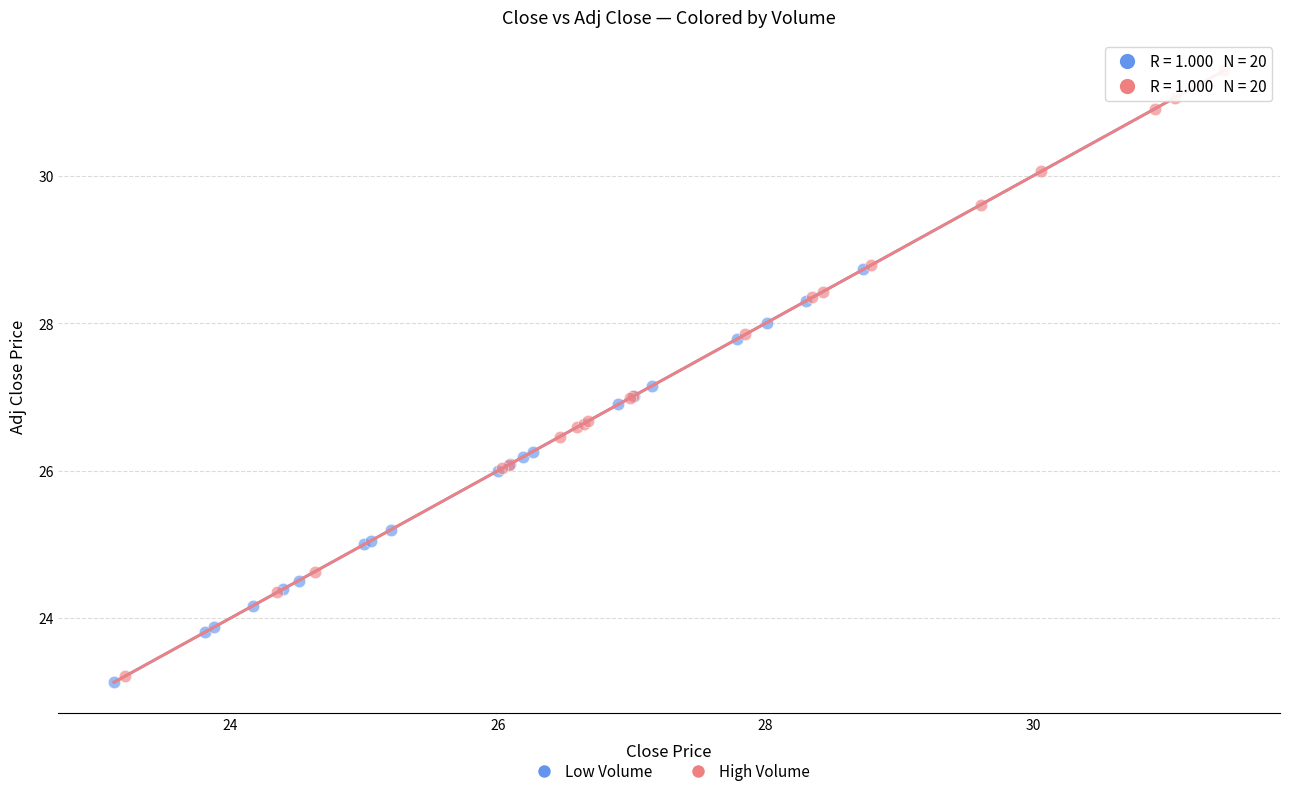

Which series reaches the maximum Y coordinate?

High Volume